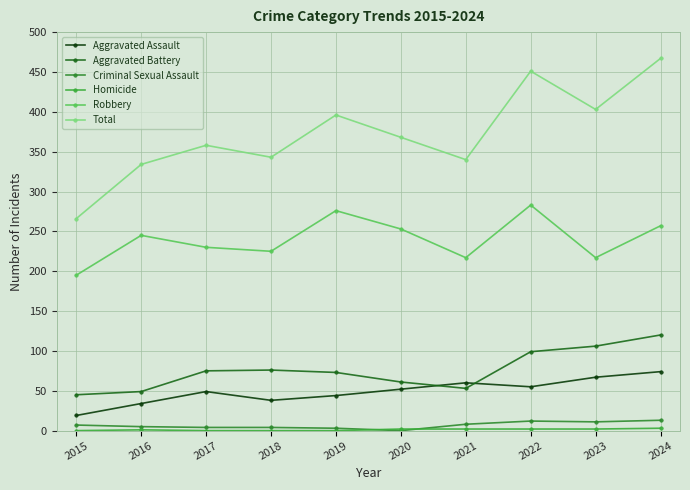

What is the sum of the Homicide values at 2015 and 2020?

2